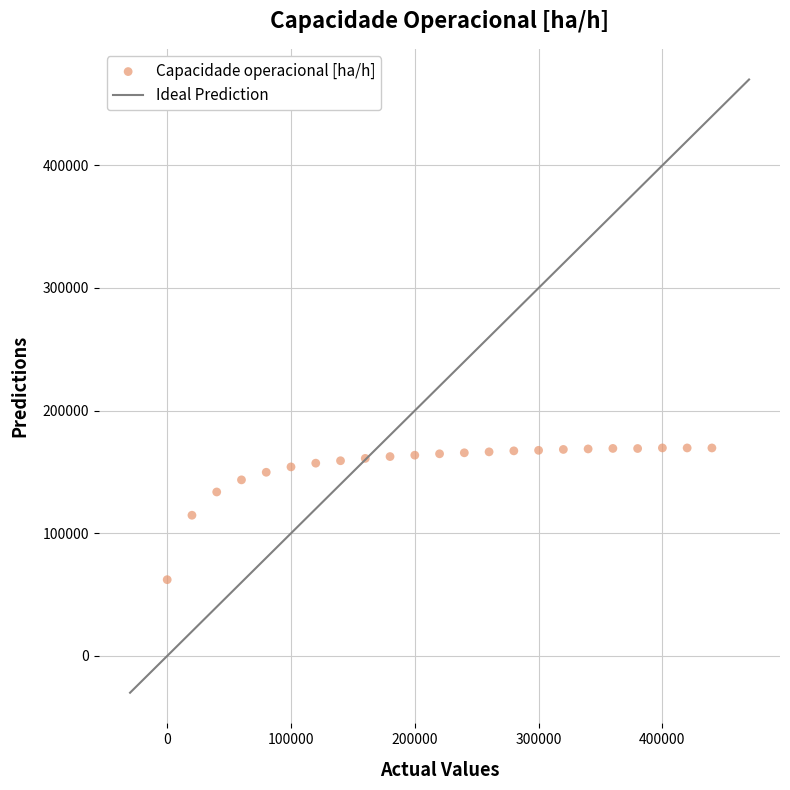

What is the range of X values (max minus min)?

440000